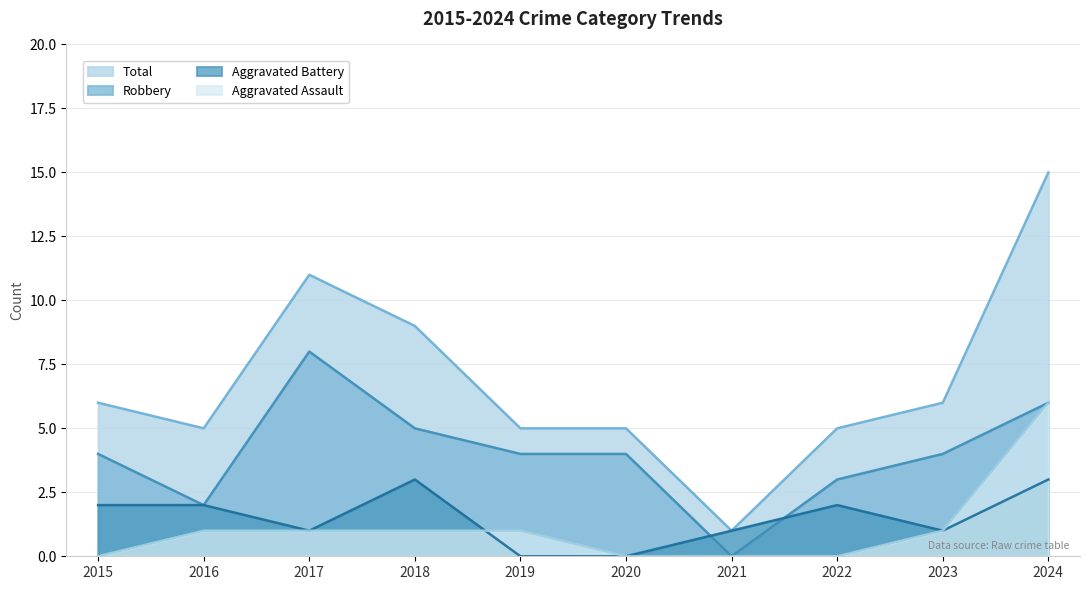

Which series has the largest total across all categories?

Total